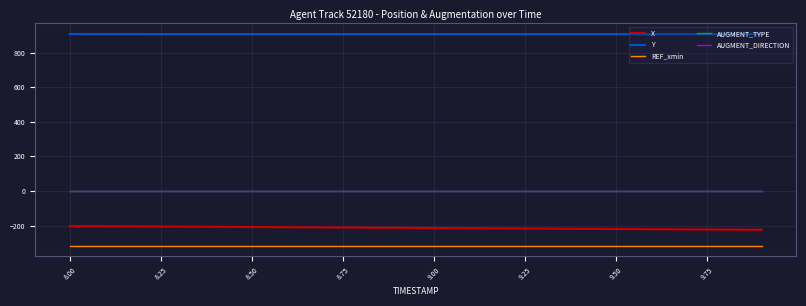

What is the maximum value shown in the chart?

907.7